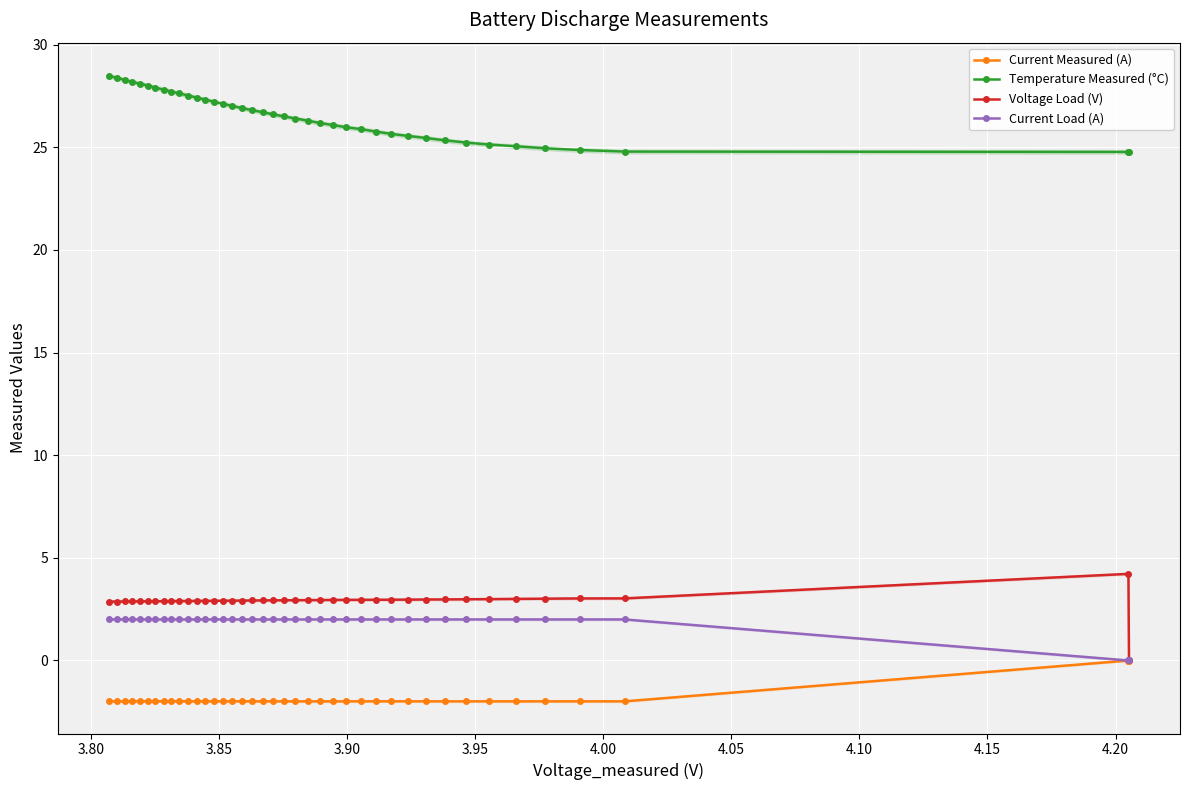

True or false: Current Load (A) and Current Measured (A) intersect in this chart.

False